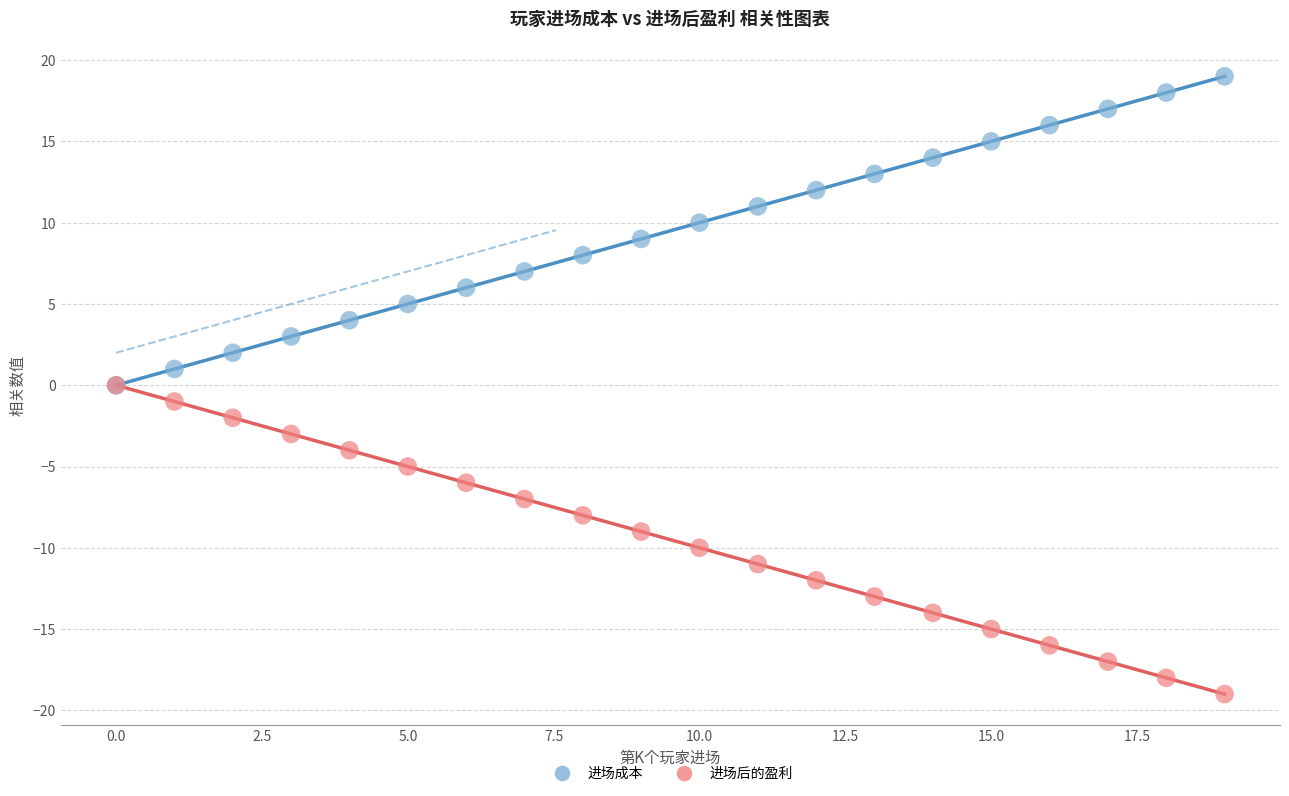

What are all the series names shown in the legend?

进场成本, 进场后的盈利